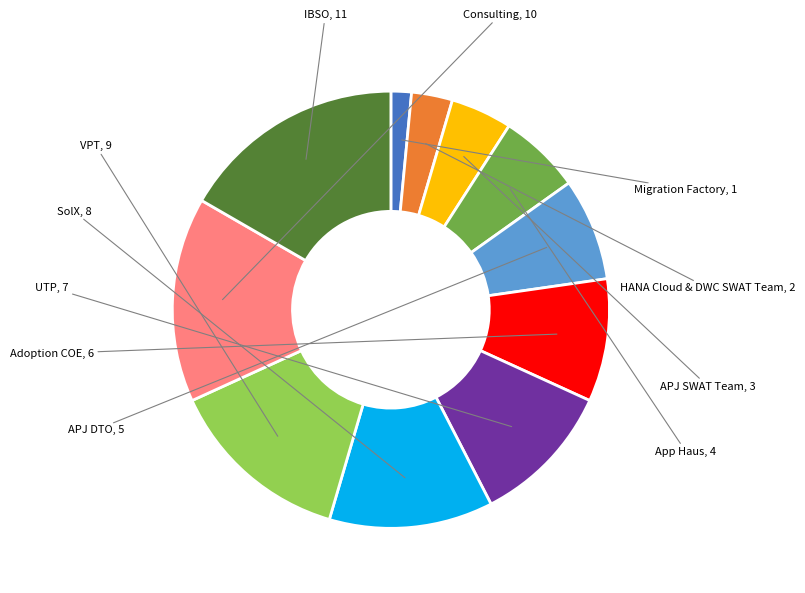

Is it true that UTP is 11% of the pie?

True